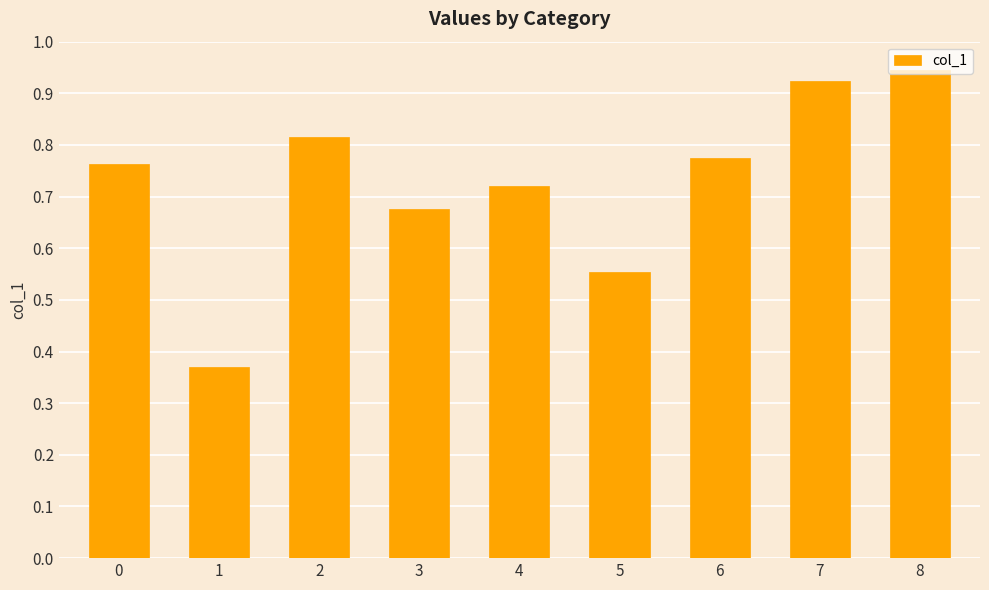

List the labels in order of value, smallest first.

1, 5, 3, 4, 0, 6, 2, 7, 8